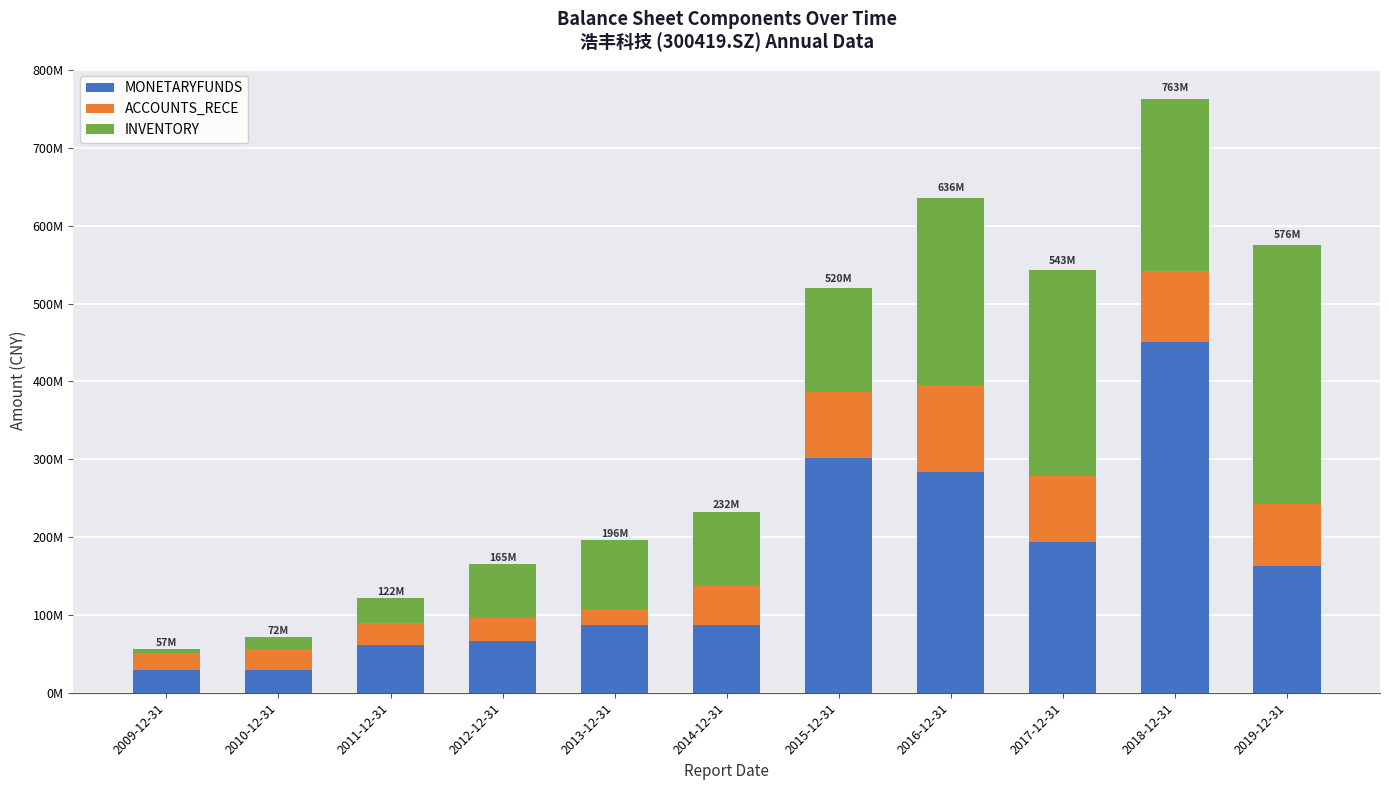

Does the chart contain stacked bars?

Yes